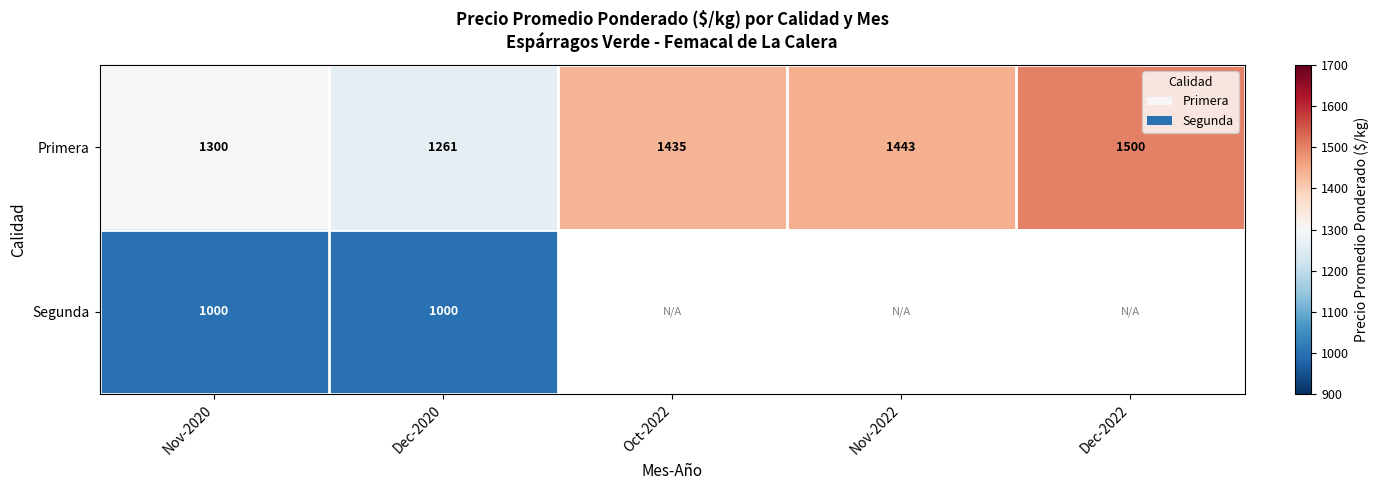

At which category does the chart reach its peak across all series?

Dec-2022